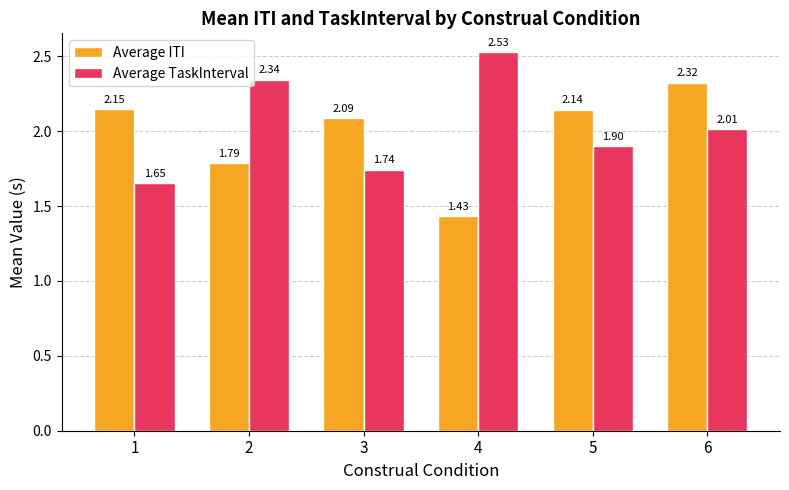

How many groups of bars are there?

6